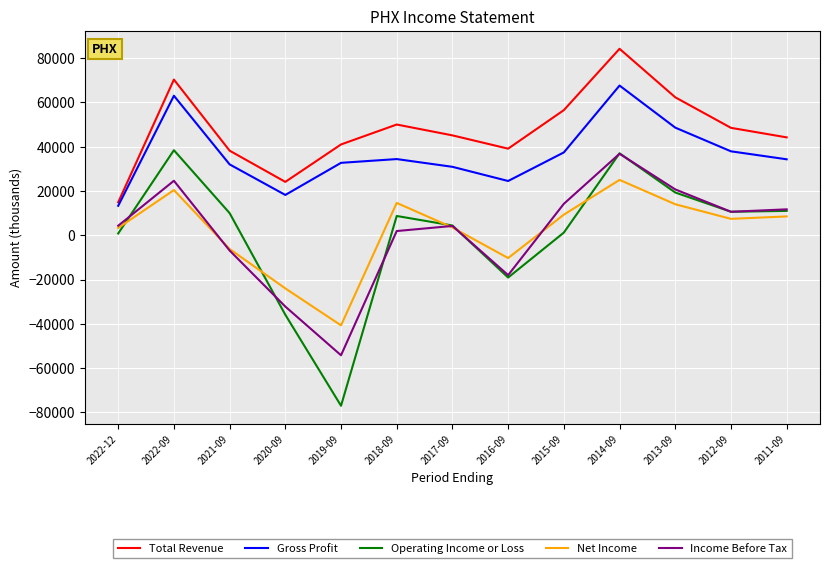

True or false: Gross Profit and Total Revenue cross at least once.

False